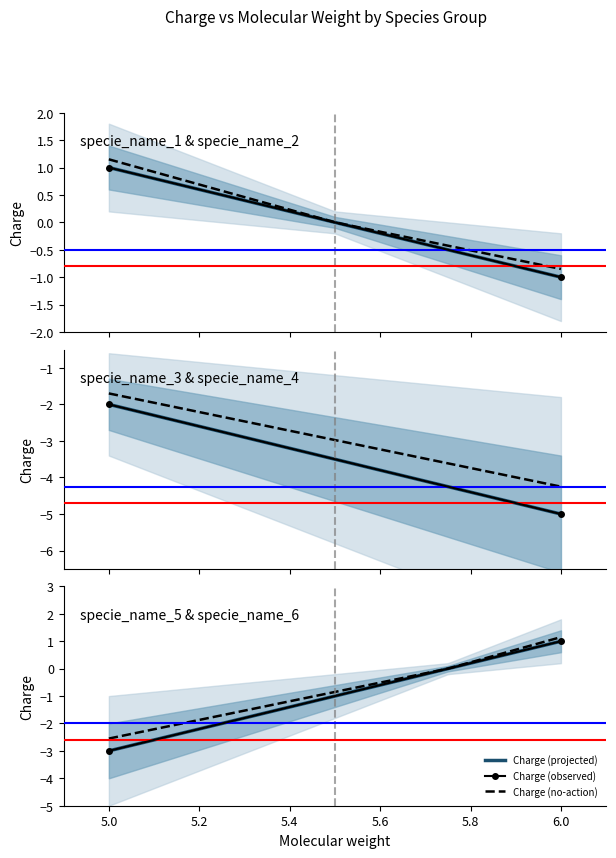

List the labels in order of value, smallest first.

4, 5, 3, 2, 1, 6